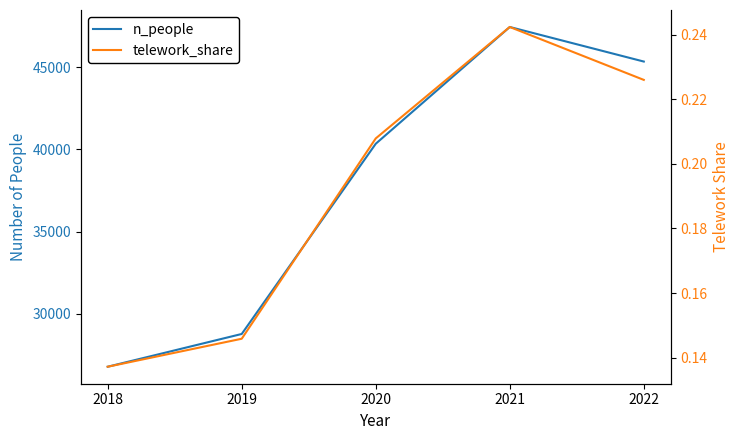

Which category has the highest value across all series?

2021